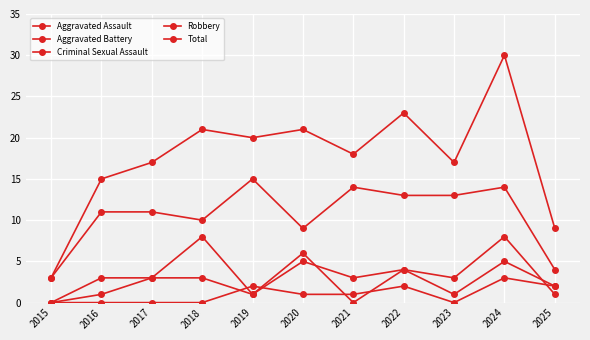

Is this an area chart (filled region under the line)?

No